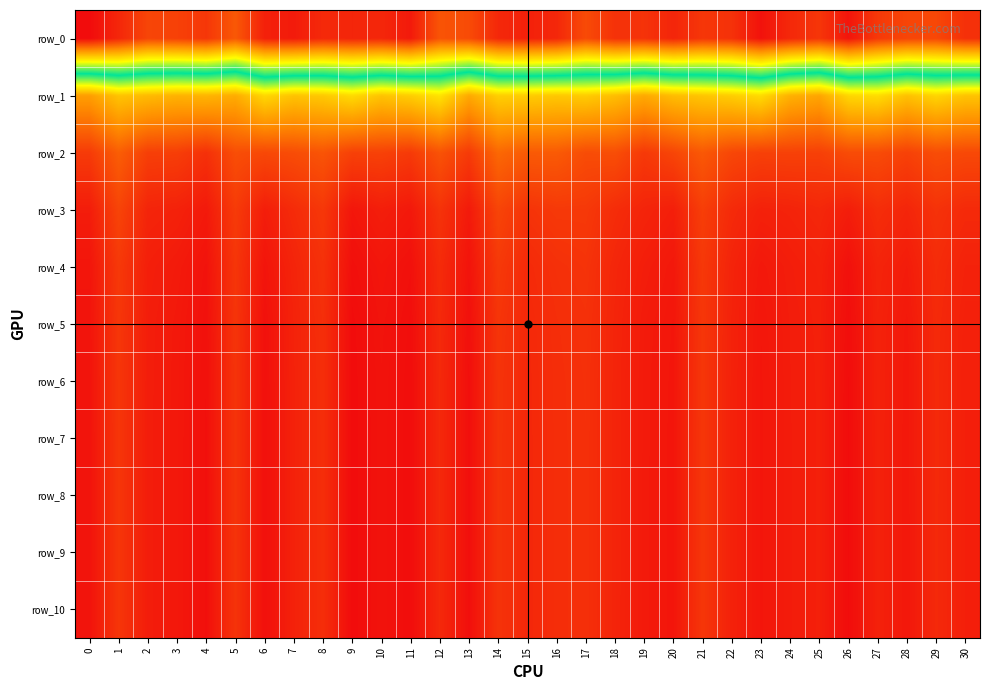

Which series has the largest range (max minus min)?

row_1